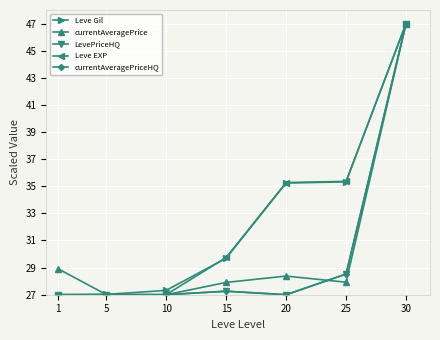

What is the value of the currentAveragePrice point at the 4th from the left?

27.9